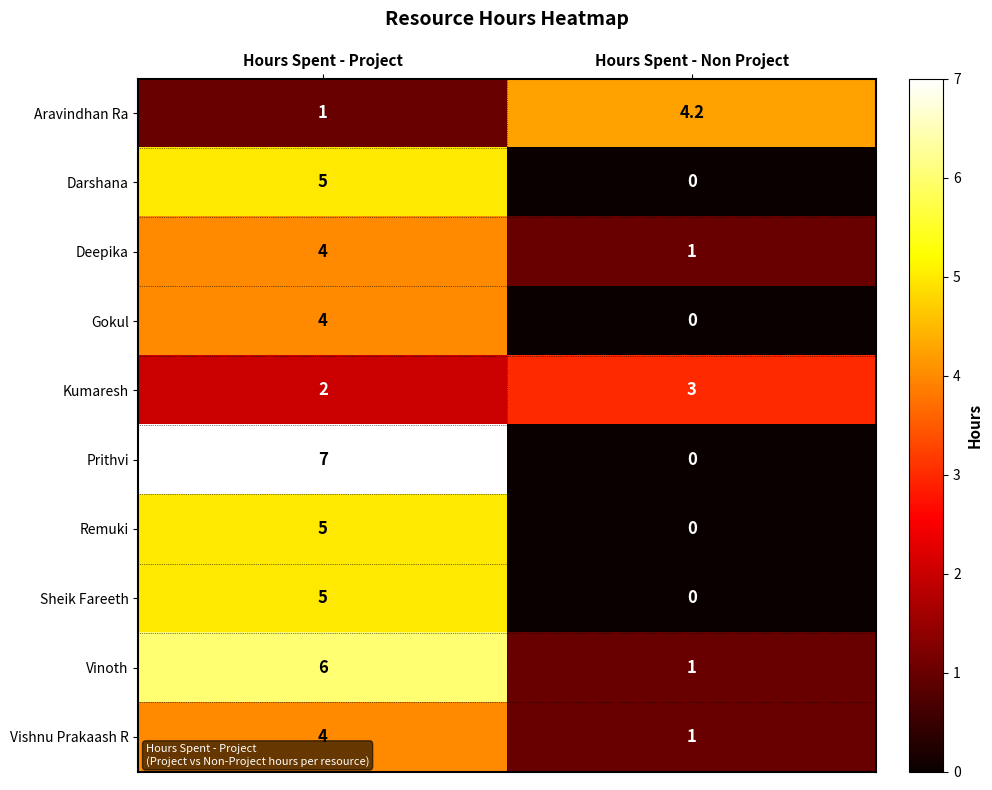

List the labels in order of Gokul value, smallest first.

Hours Spent - Non Project, Hours Spent - Project